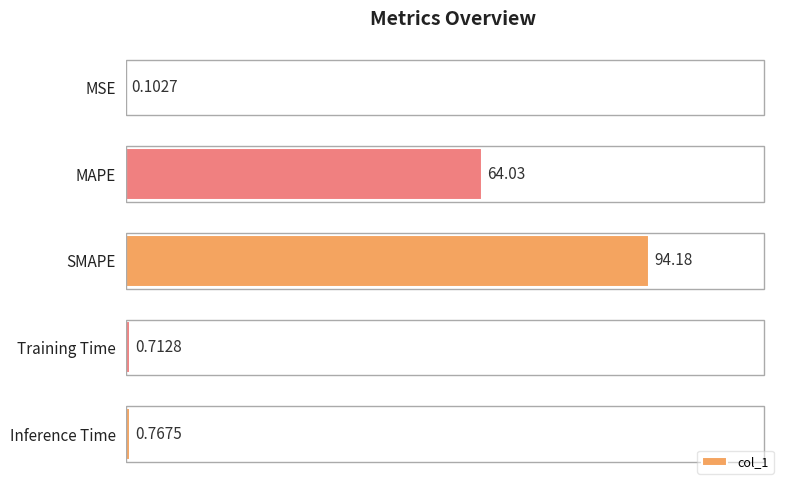

At which label is the value closest to 47?

MAPE